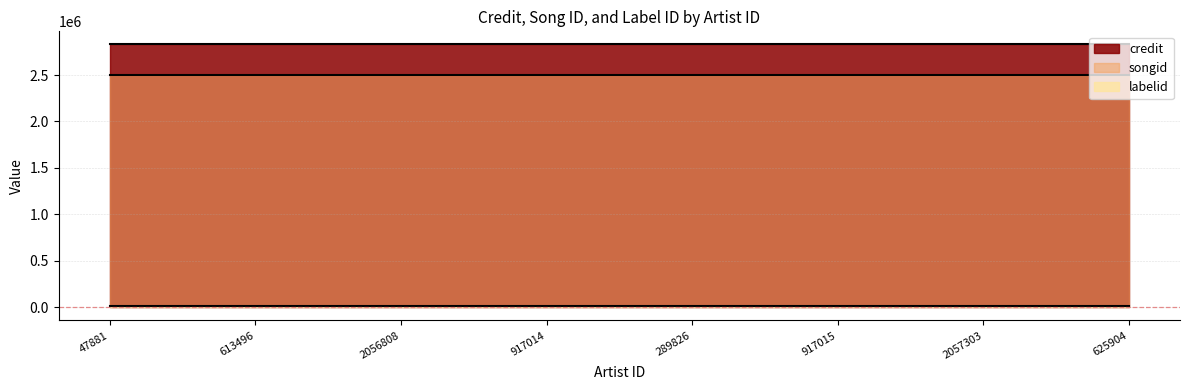

Is it true that songid equals 2500214 at 289826?

True